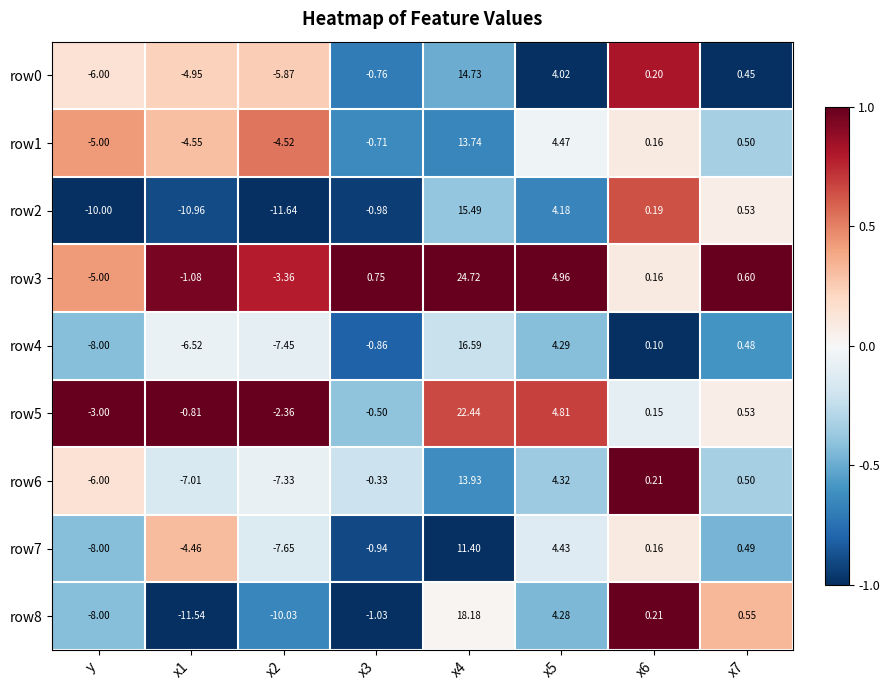

Between x4 and x5, which series saw the biggest shift?

row3